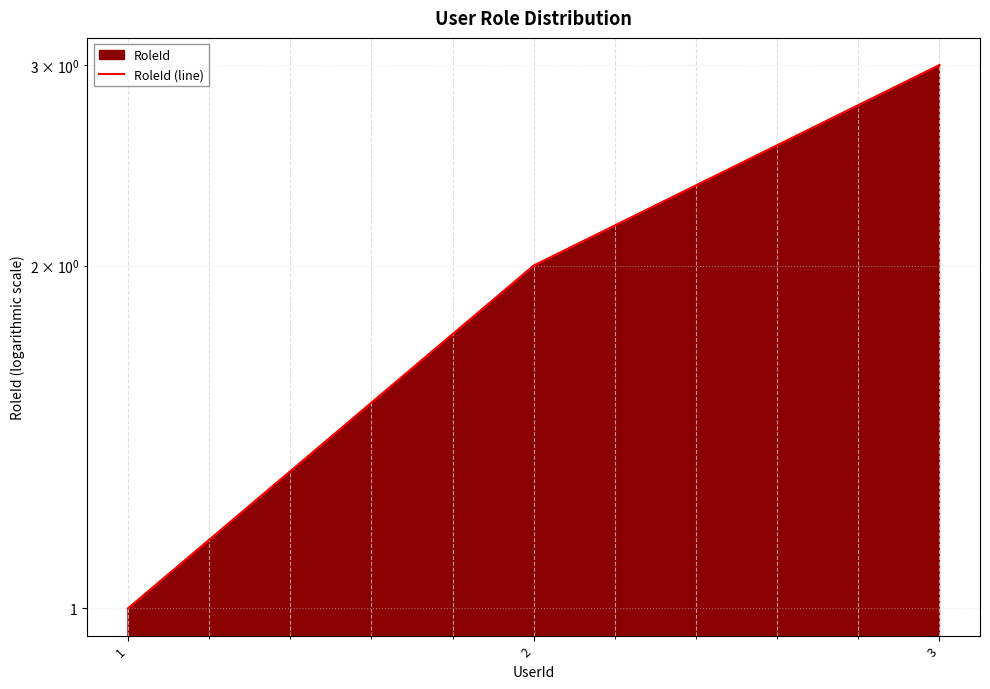

Between 1 and 2, which is larger?

2